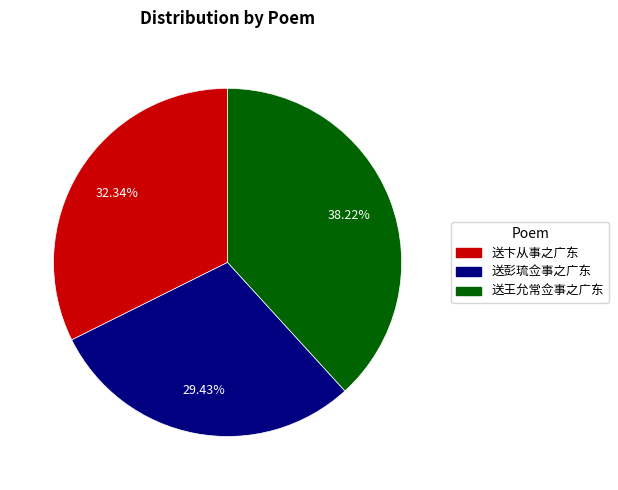

True or false: 送王允常佥事之广东 accounts for 45% of the total.

False